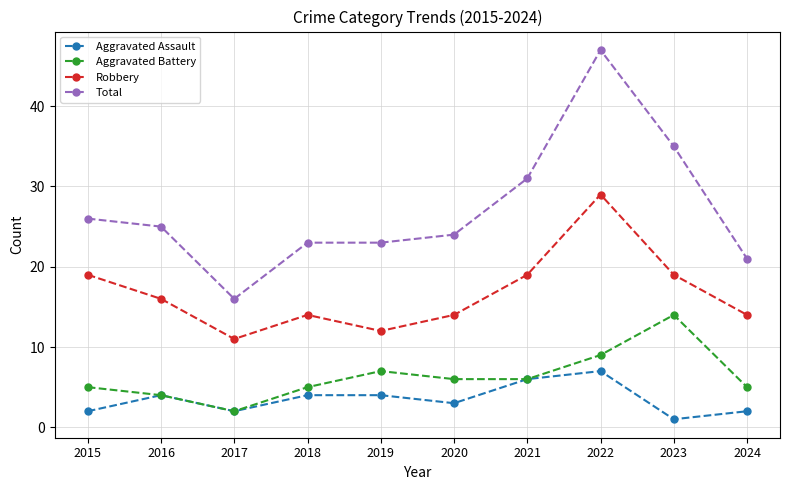

Is the value of Total at 2022 greater than the value of Robbery at 2020?

Yes